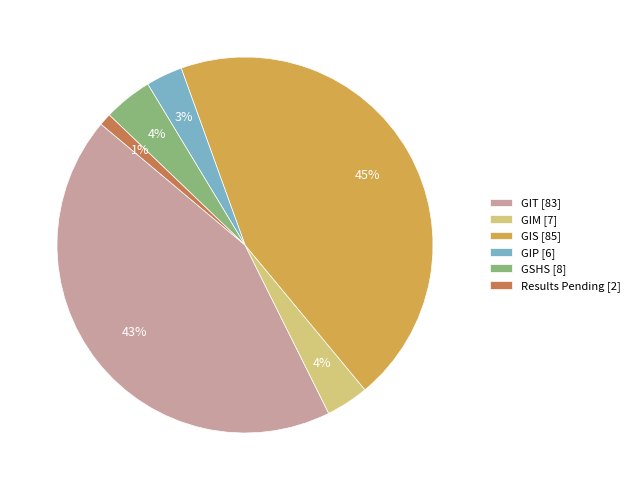

To the nearest percent, what is the average slice percentage?

17%